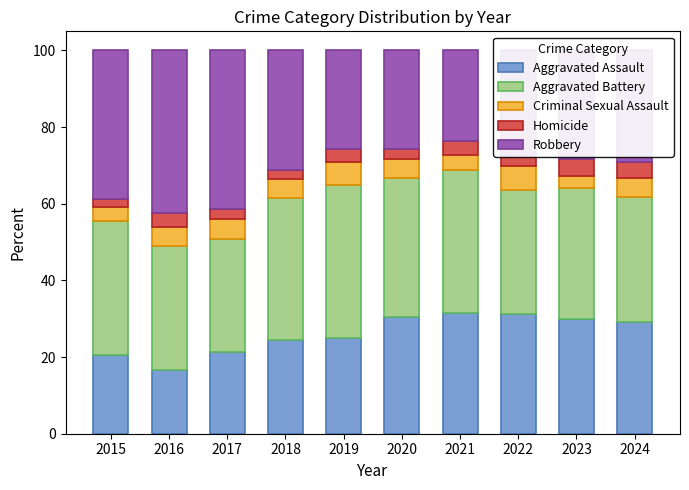

How many categories are shown in the chart?

10